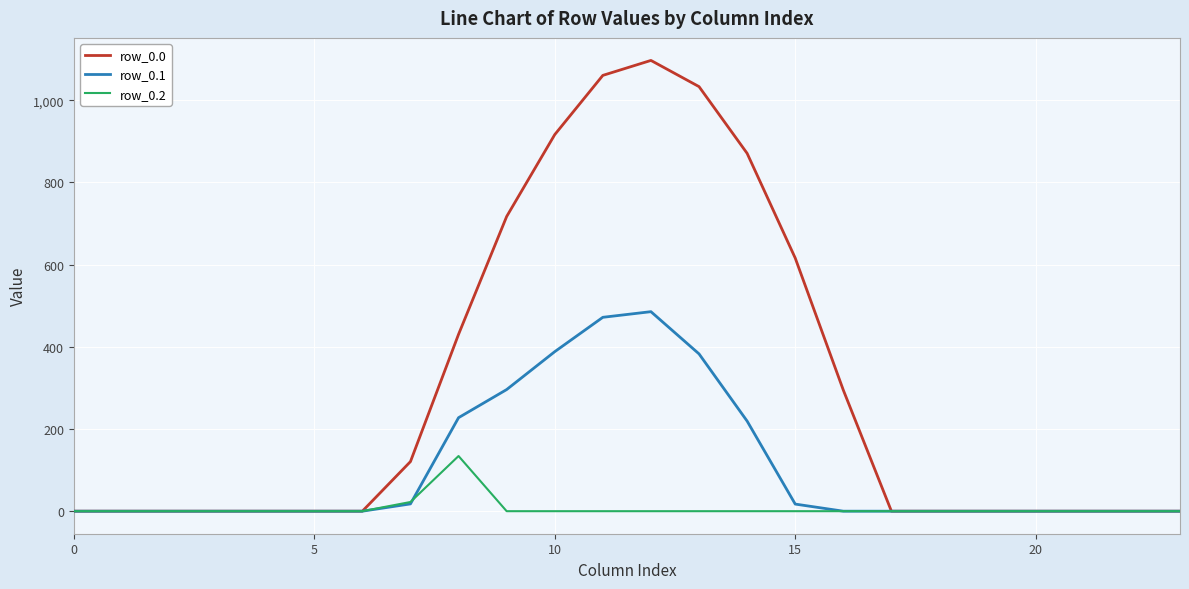

What is the average value of the row_0.1 series?

104.4